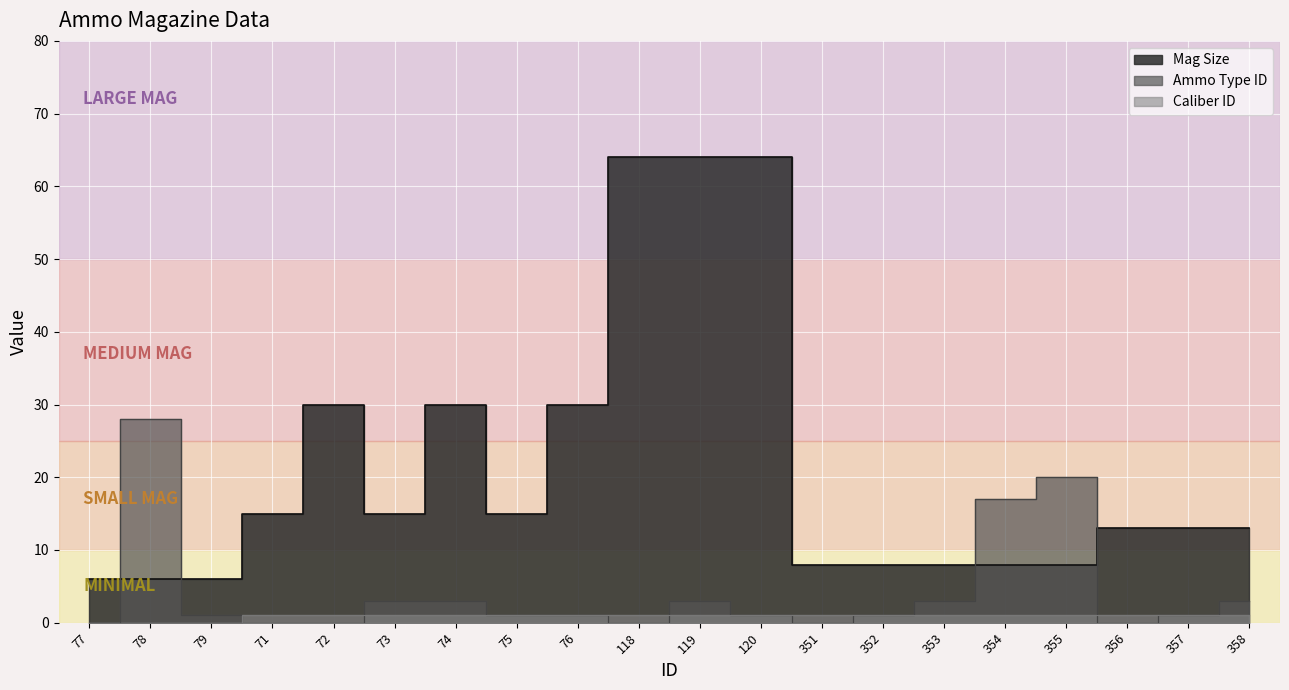

Which category has the lowest value across all series?

77